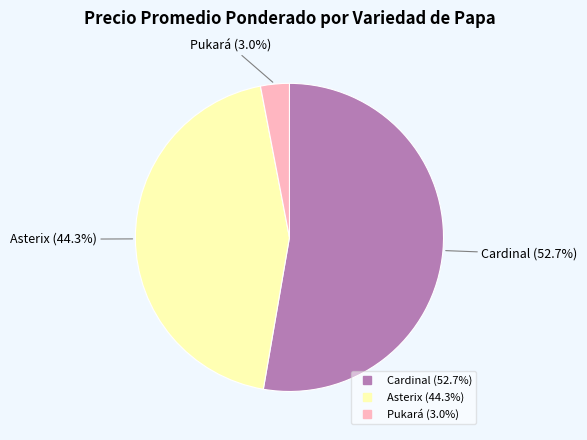

Is there any slice that represents more than half of the pie?

Yes